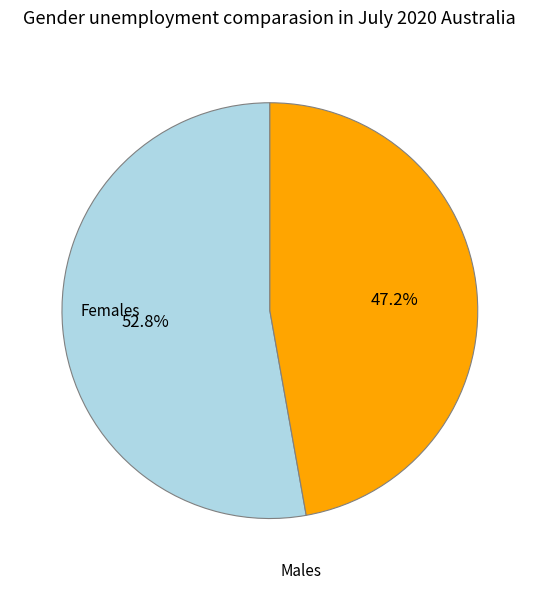

Does any single category account for the majority?

Yes